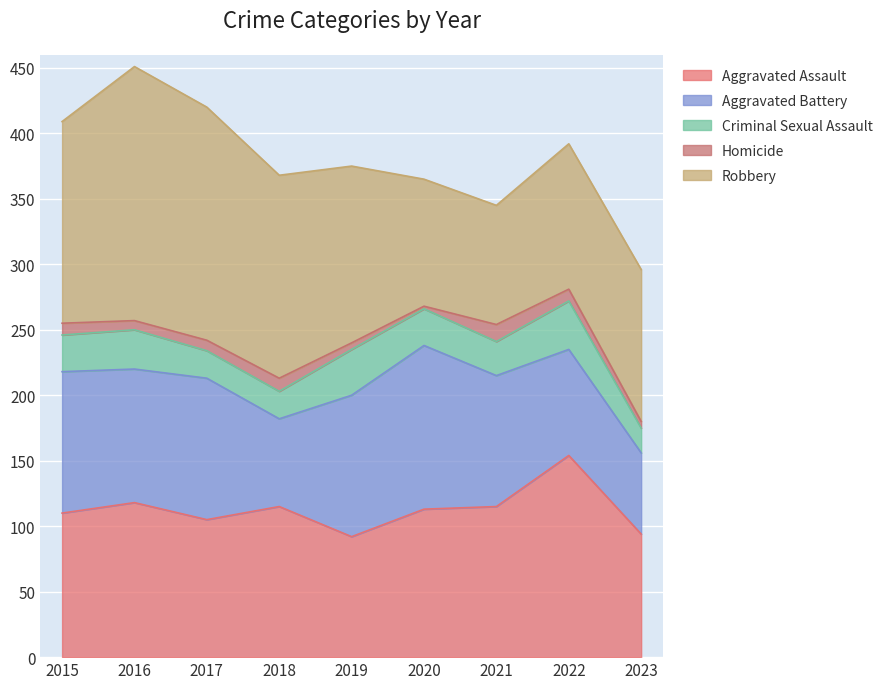

What value does the Aggravated Battery series have at 2017, to the nearest 5?

110